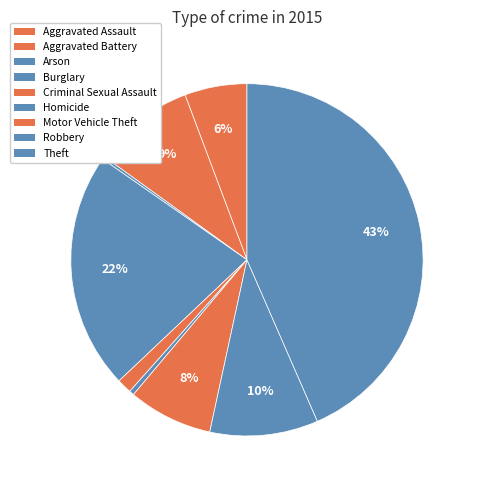

Does Theft account for over 50% of the chart?

No